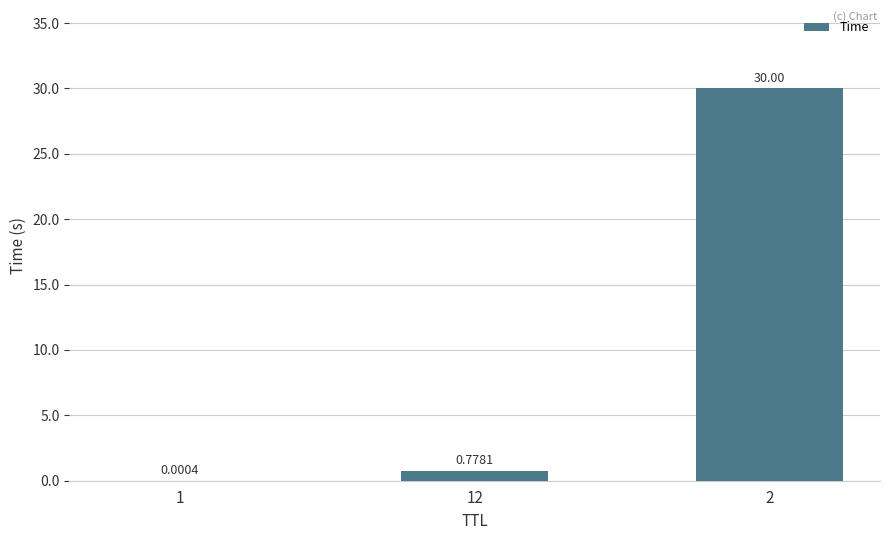

What is the change in value from 12 to 2?

+29.2